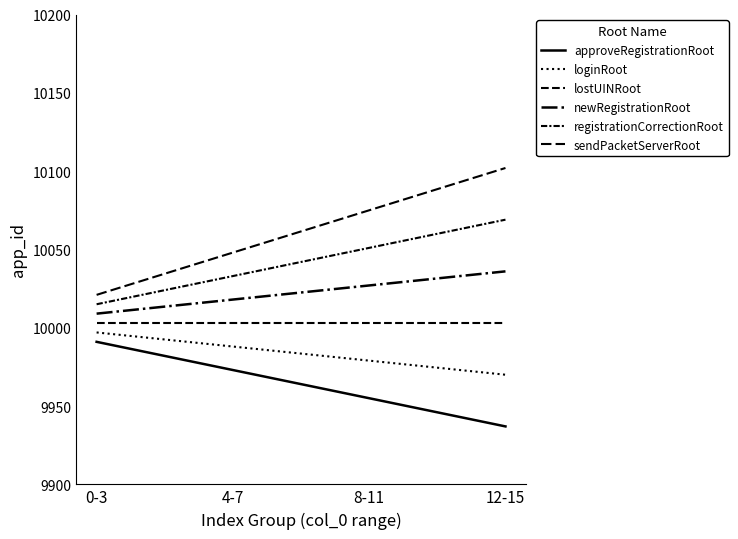

How many lines are shown in the chart?

6